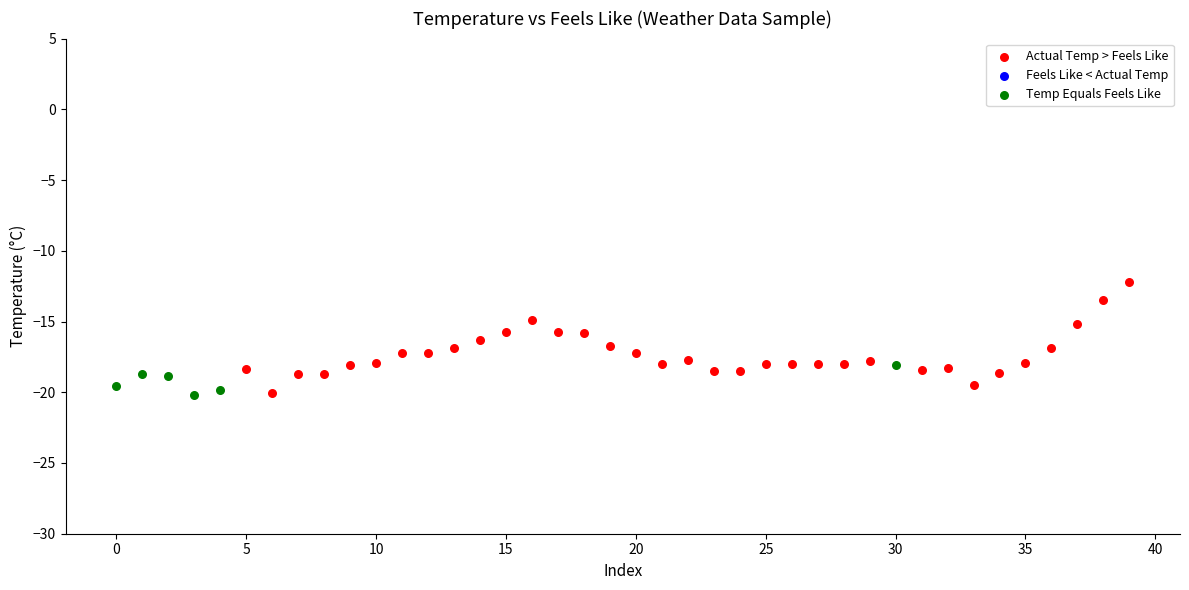

Which series has the largest Y range (max minus min)?

Actual Temp > Feels Like